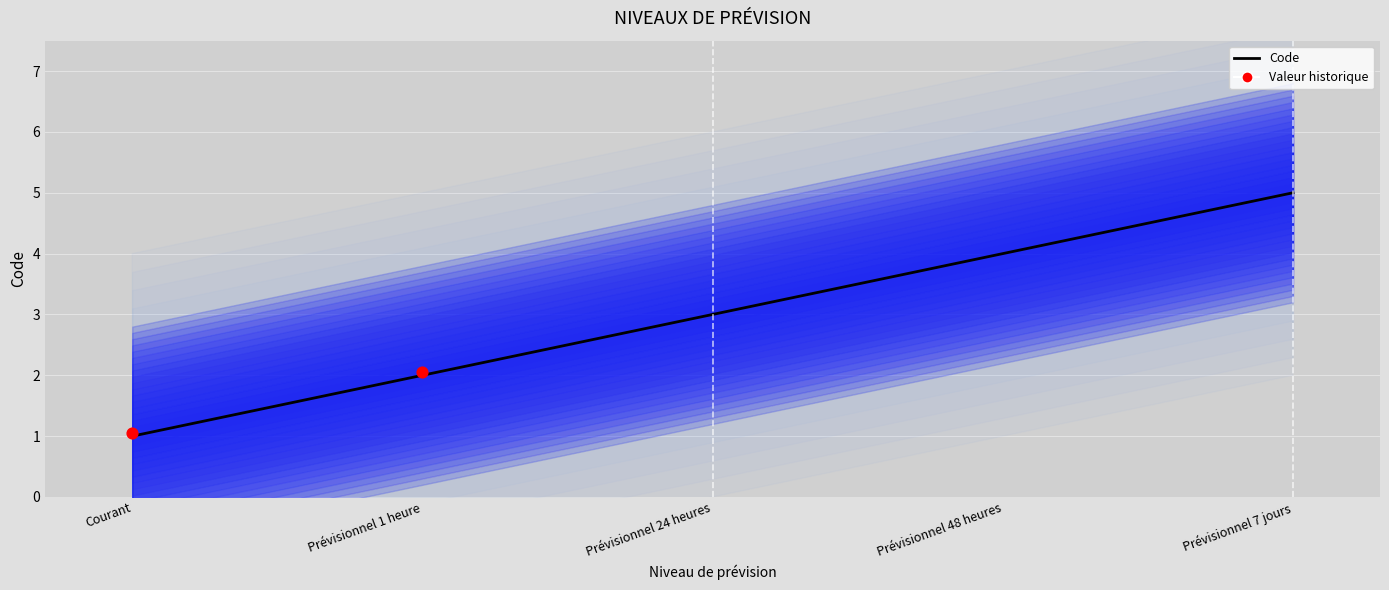

Which has a higher value, Prévisionnel 7 jours or Prévisionnel 48 heures?

Prévisionnel 7 jours